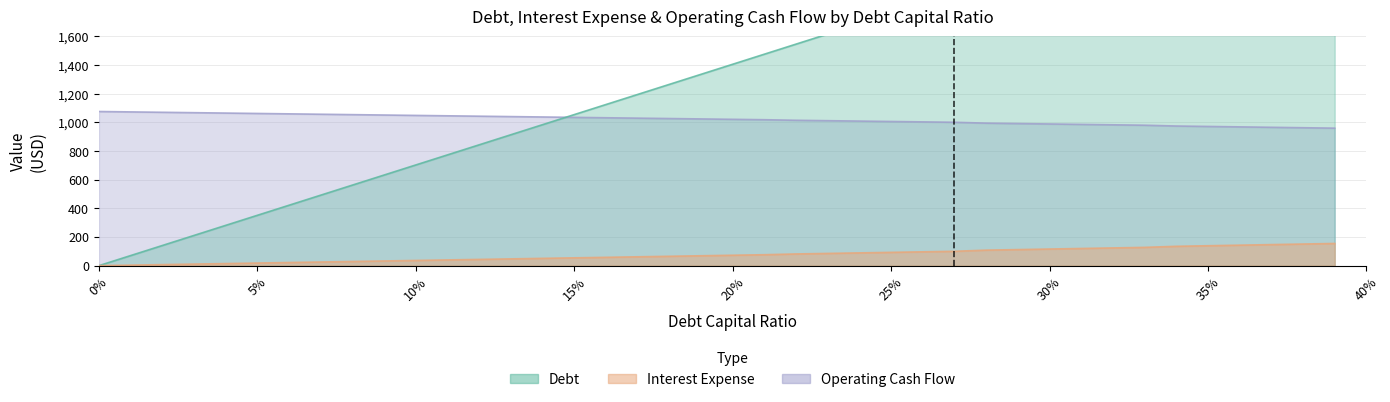

Count the number of categories in the chart.

40